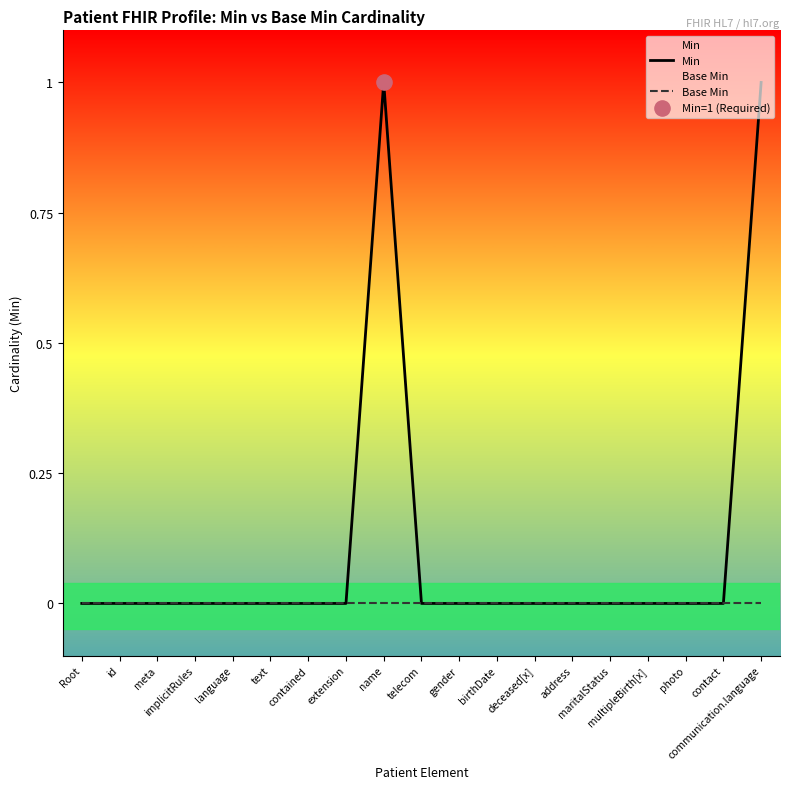

Which series contains the highest Y value?

Min